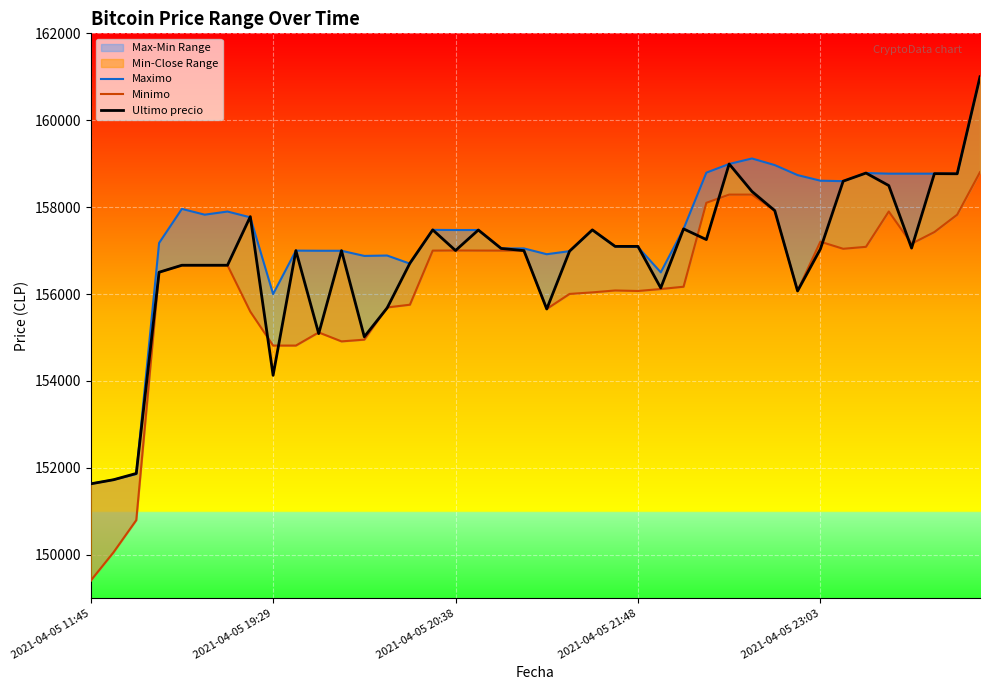

Reading left to right, transcribe all the data shown in this chart.

Maximo: 151633	151727	151858	157175	157960	157827	157899	157766	156000	157000	156997	156996	156878	156887	156700	157477	157474	157474	157050	157050	156917	156987	157477	157097	157082	156500	157500	158794	158994	159120	158968	158738	158609	158598	158785	158771	158771	158771	158768	161000
Minimo: 149404	150056	150798	156502	156663	156663	156663	155596	154815	154815	155117	154911	154951	155692	155755	157000	157003	157001	157000	157000	155658	156003	156039	156083	156071	156116	156169	158100	158289	158289	157920	156079	157205	157042	157087	157900	157159	157427	157827	158805
Ultimo precio: 151633	151727	151872	156502	156663	156663	156663	157782	154130	157000	155090	156999	155017	155679	156711	157477	157002	157474	157050	157000	155656	156987	157477	157097	157097	156141	157500	157254	158994	158361	157920	156071	157036	158598	158785	158497	157058	158771	158768	161000